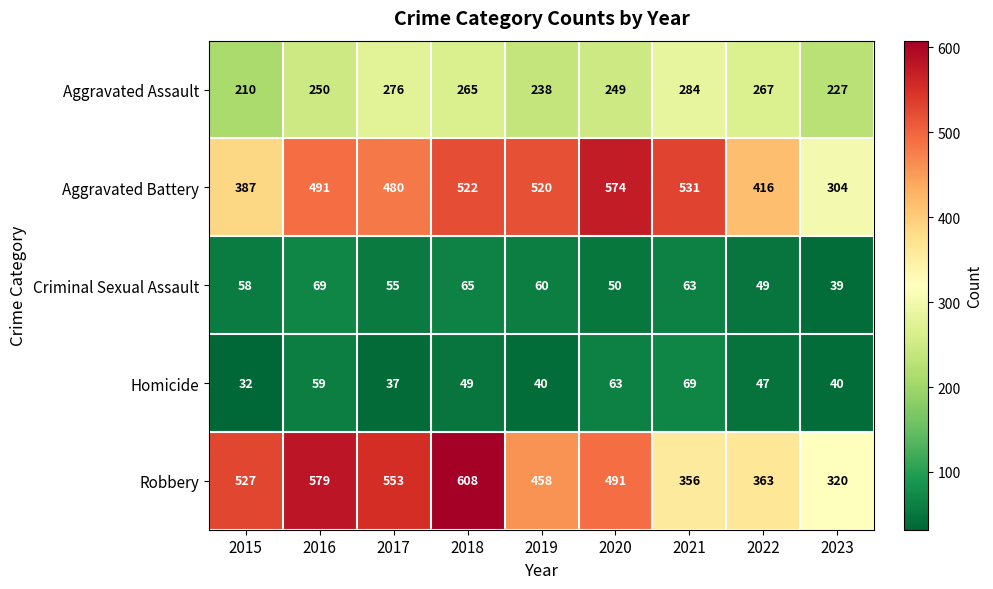

Rank the series at 2018 from lowest to highest value.

Homicide, Criminal Sexual Assault, Aggravated Assault, Aggravated Battery, Robbery